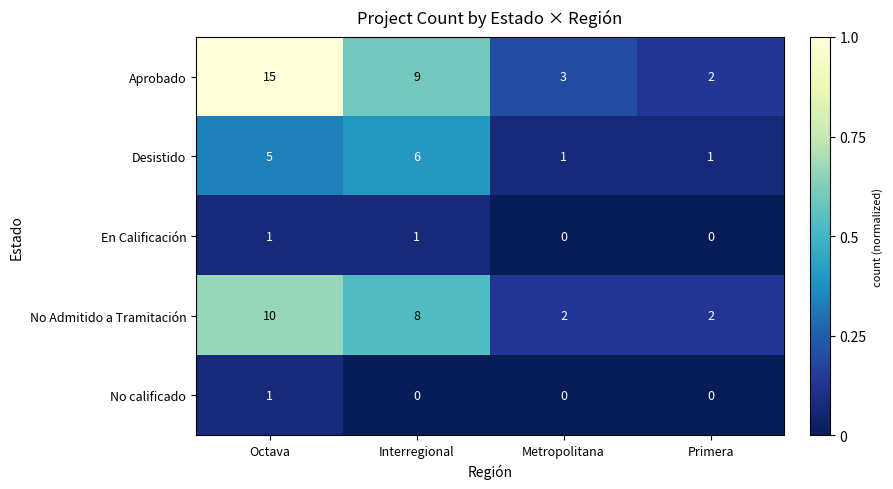

What is the maximum value shown in the chart?

15